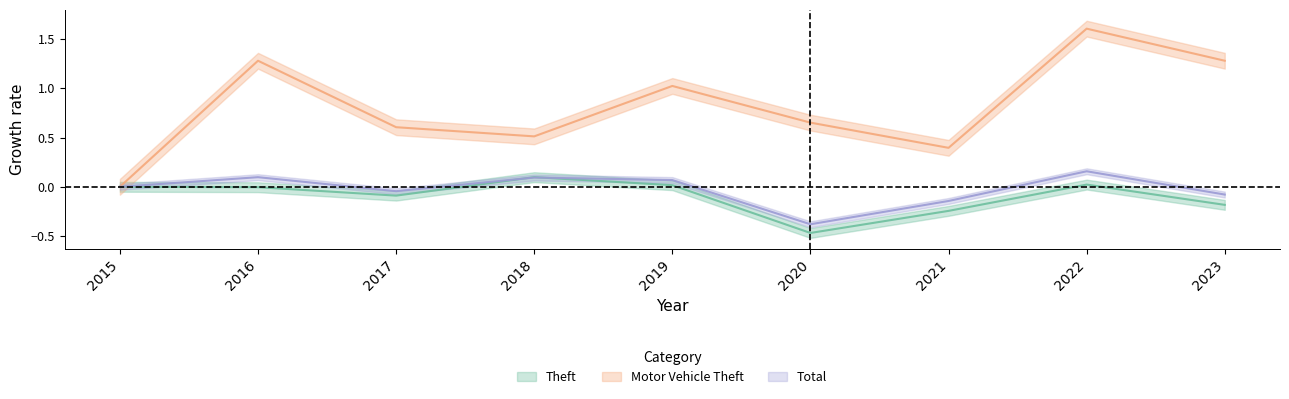

Reading right to left, transcribe all the data shown in this chart.

Theft: 2023=-0.2	2022=0.0	2021=-0.2	2020=-0.5	2019=0.0	2018=0.1	2017=-0.1	2016=-0.0	2015=0.0
Motor Vehicle Theft: 2023=1.3	2022=1.6	2021=0.4	2020=0.7	2019=1.0	2018=0.5	2017=0.6	2016=1.3	2015=0.0
Total: 2023=-0.1	2022=0.2	2021=-0.1	2020=-0.4	2019=0.1	2018=0.1	2017=-0.0	2016=0.1	2015=0.0